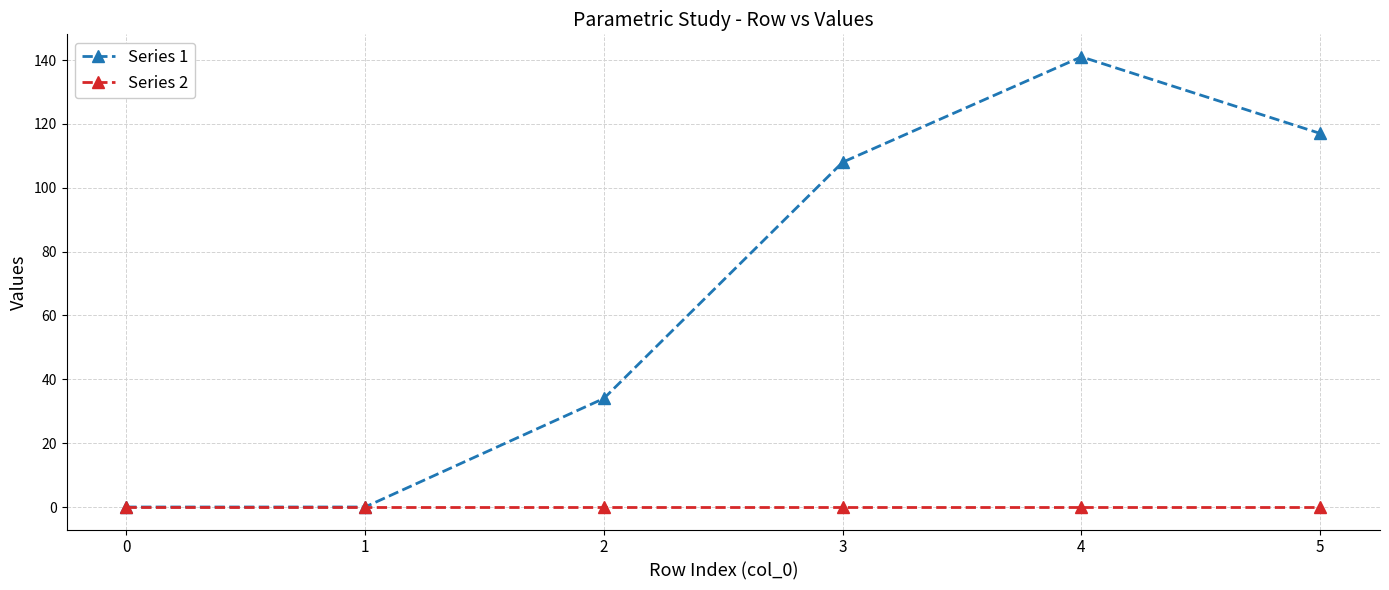

Reading left to right, extract all data points from this chart.

Series 1: 0=0	1=0	2=34	3=108	4=141	5=117
Series 2: 0=0	1=0	2=0	3=0	4=0	5=0